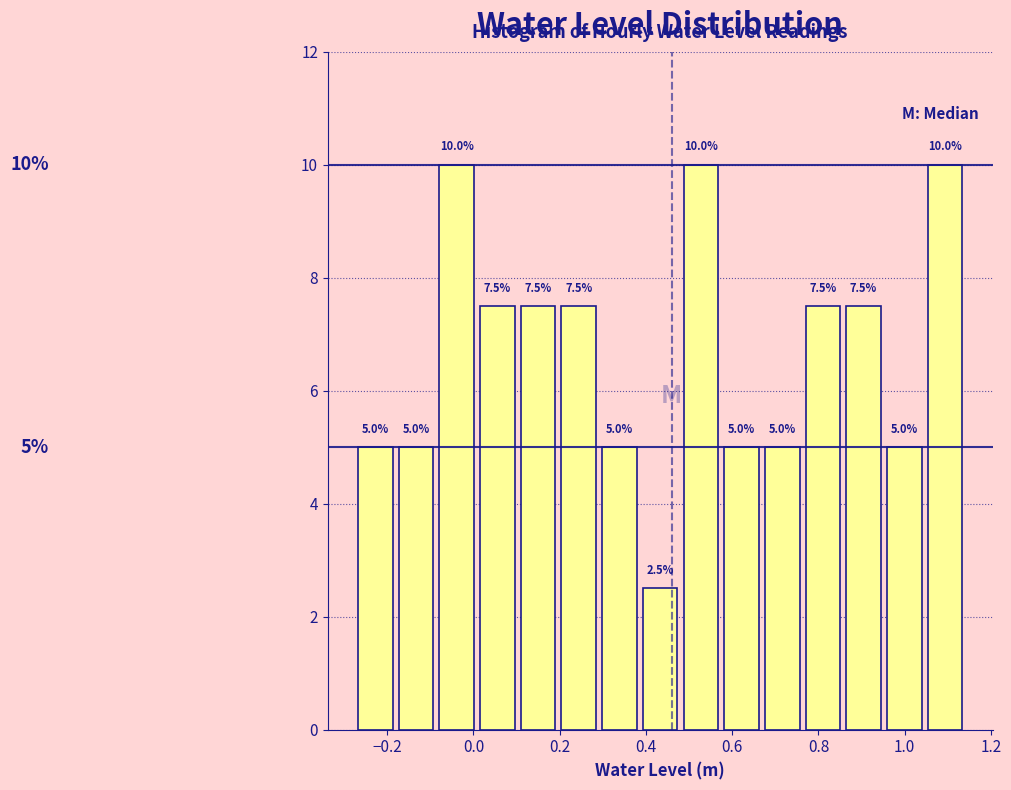

How tall is the bar that spans 0.96 to 1.04 on the x-axis? The bar edges are not printed on the chart, so give them approximately, as read against the axis.

5.0